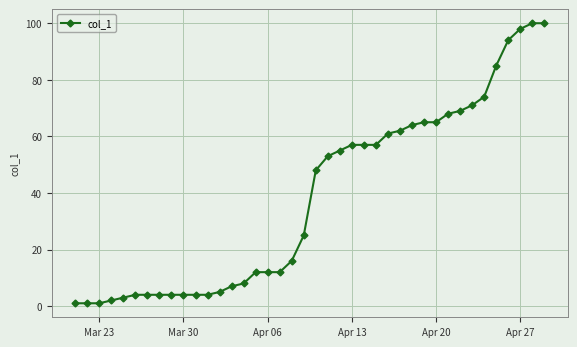

What is the sum of all values?

1536